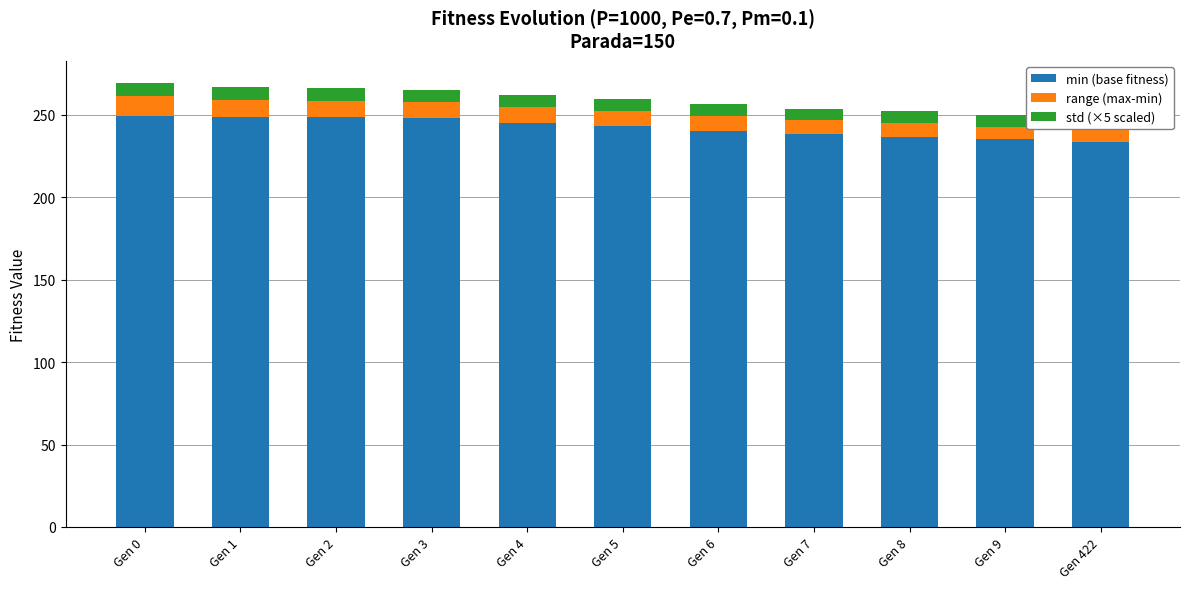

What is the value of the min (base fitness) bar at the 6th from the left?

243.1